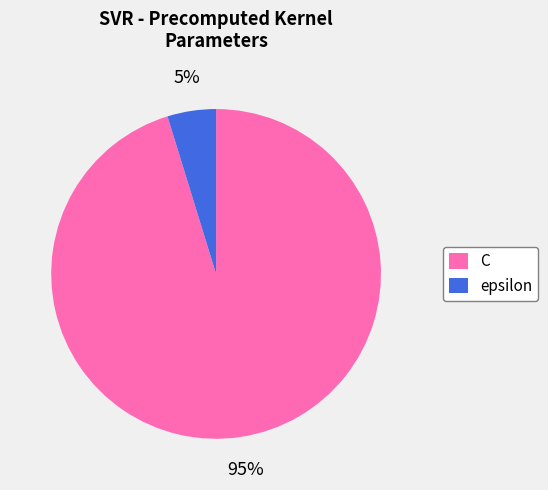

What is the majority slice?

C